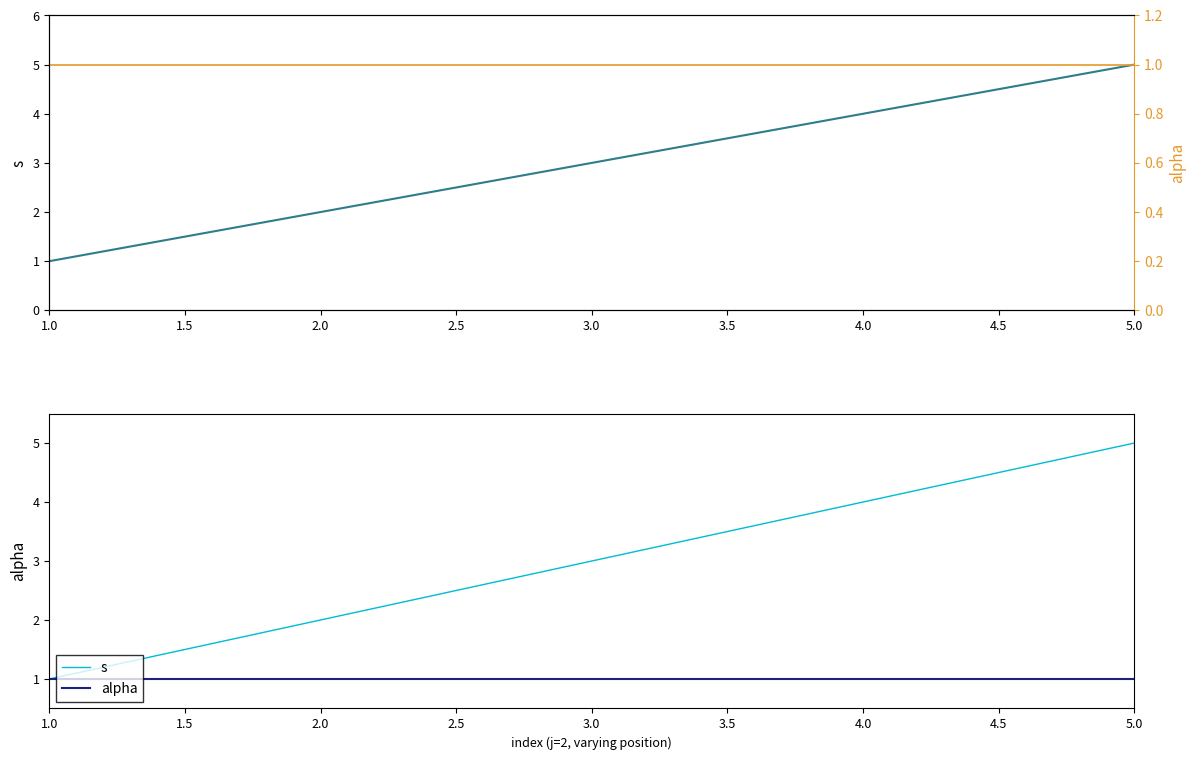

Reading left to right, list all the values displayed in this chart.

s: 1	2	3	4	5
alpha: 1	1	1	1	1